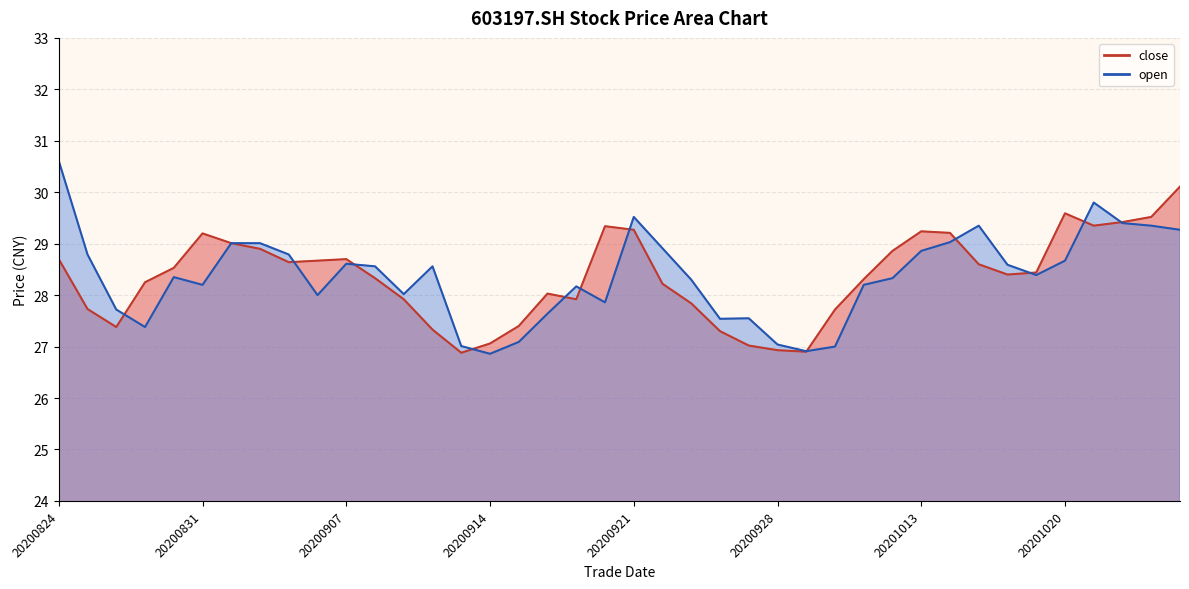

What are all the series names shown in the legend?

close, open